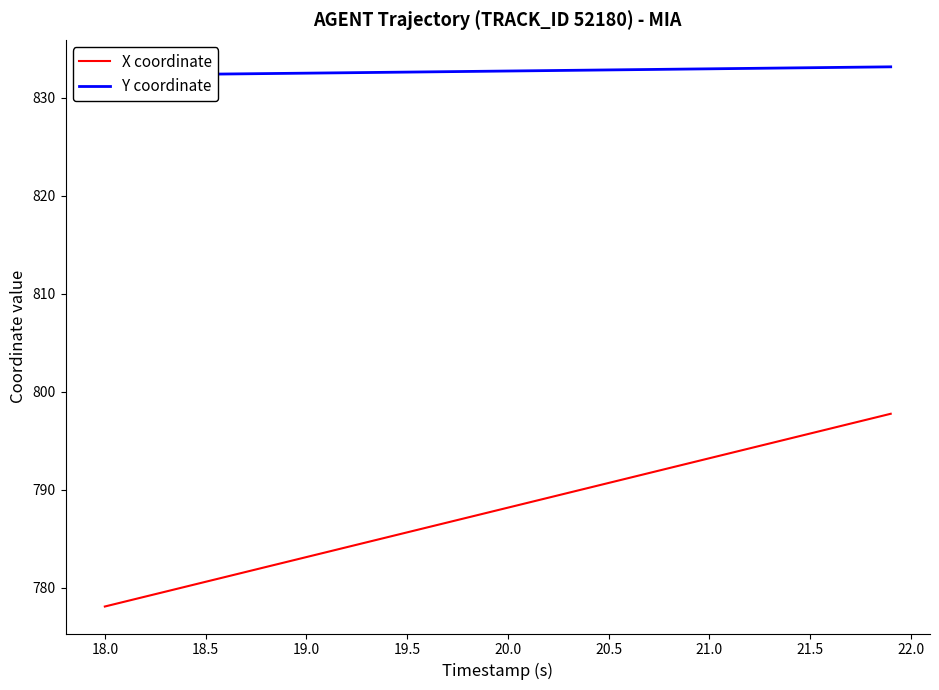

What is the average value of the Y coordinate series?

832.7